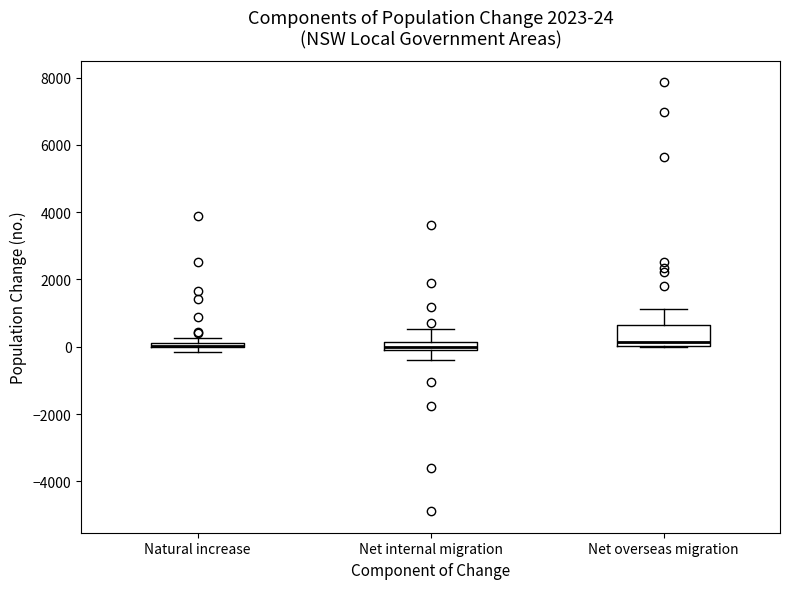

Which box is the tallest, from its lower edge to its upper edge?

Net overseas migration